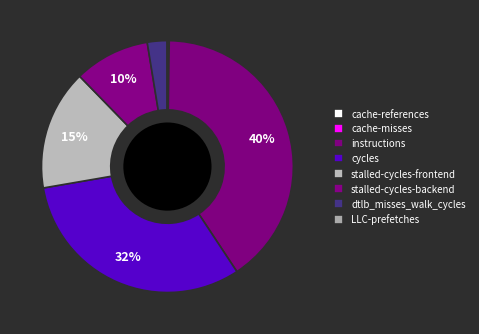

How much of the chart is everything except stalled-cycles-backend?

90.3%